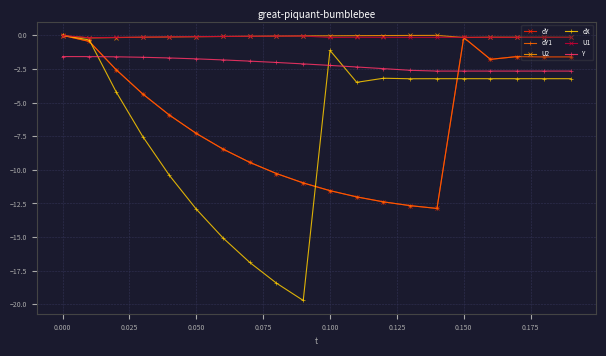

Does the chart have visible grid lines?

Yes